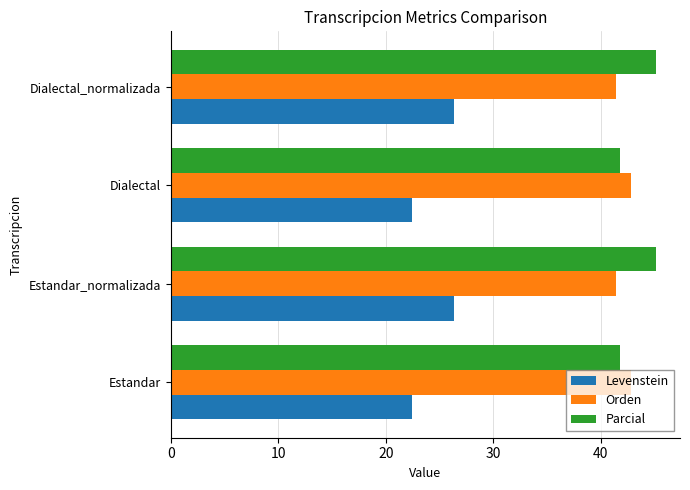

What are all the series names shown in the legend?

Levenstein, Orden, Parcial